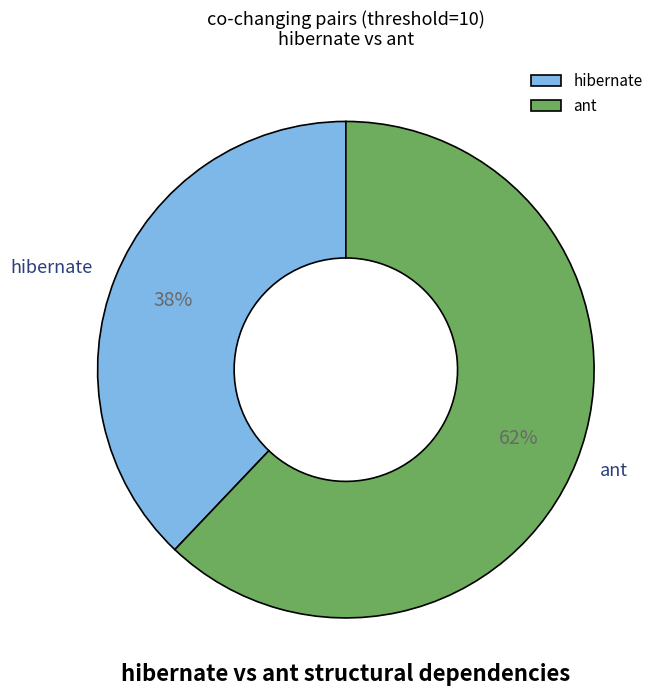

Between hibernate and ant, which is larger?

ant